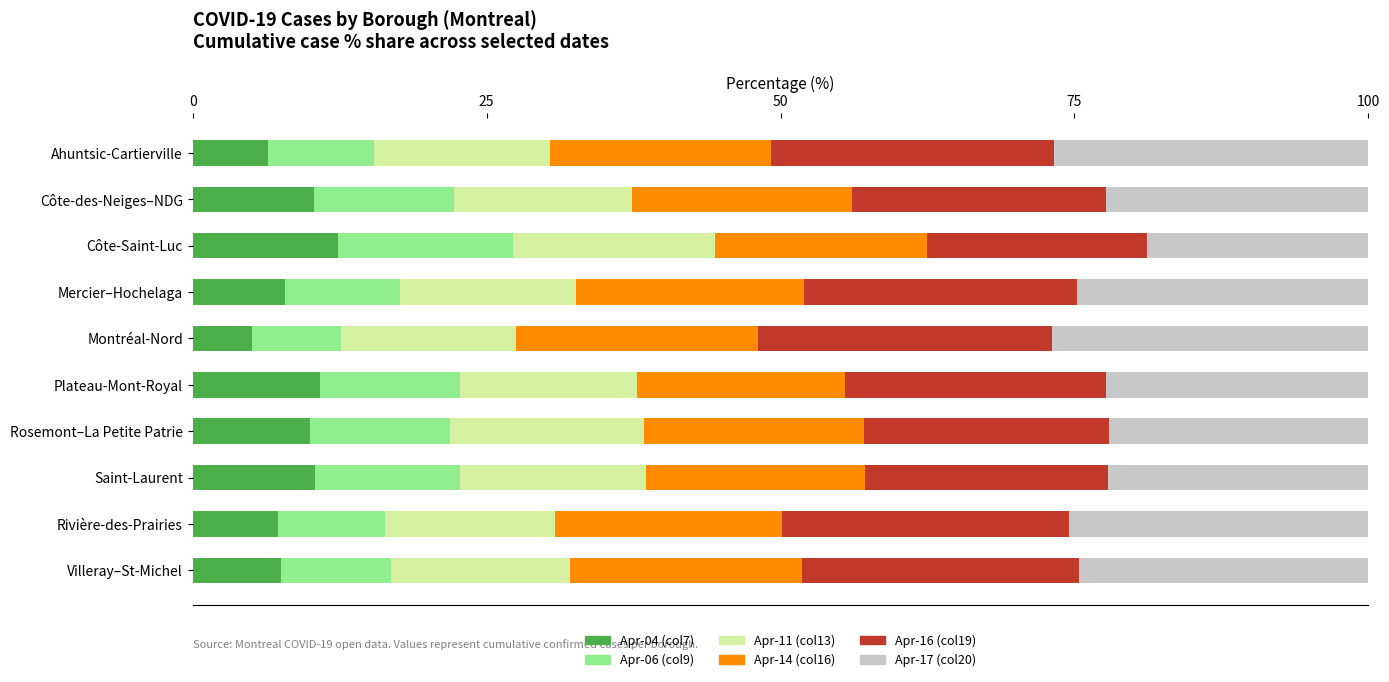

What is the highest value of the Apr-04 (col7) series?

12.4